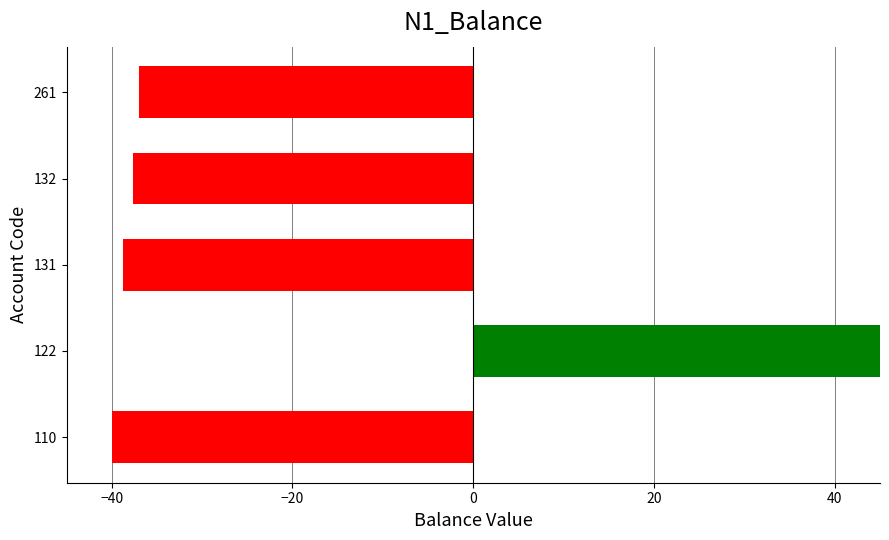

Reading left to right, list all the values displayed in this chart.

-40.0	193.4	-38.8	-37.6	-37.0